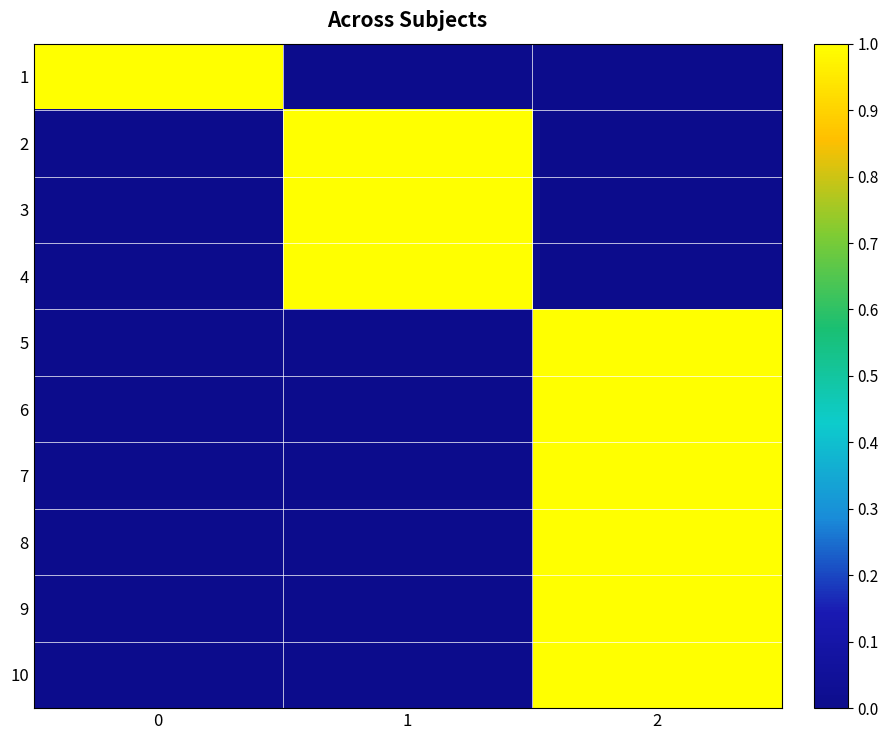

What is the total value across all series at 1?

3